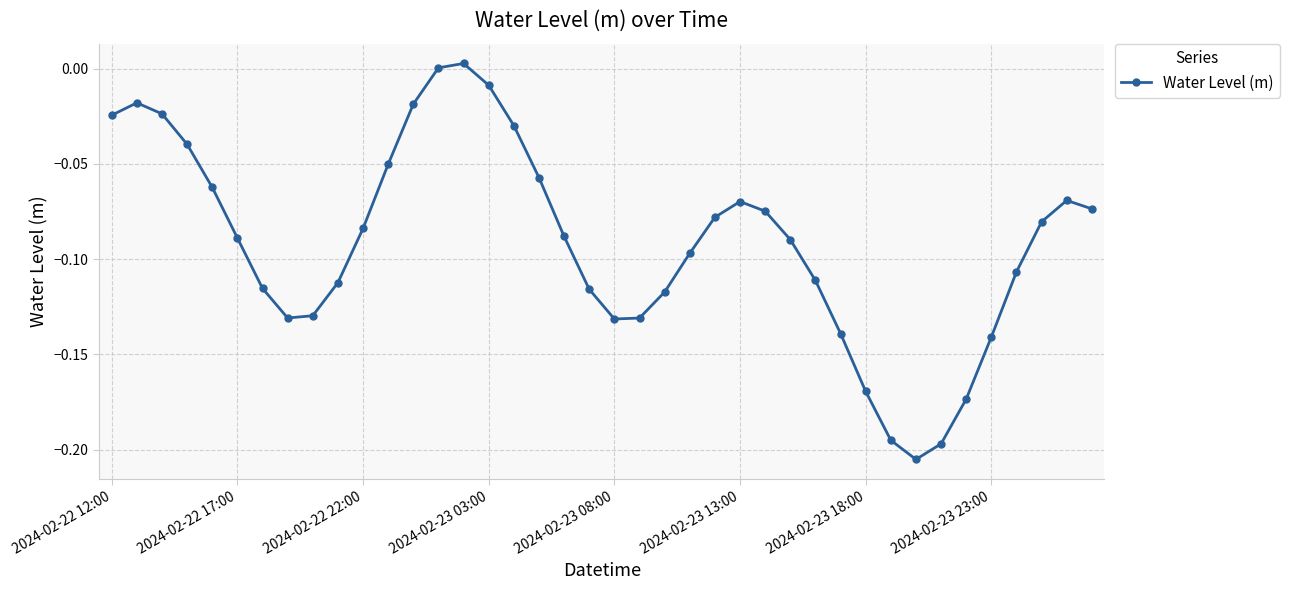

Does the chart have visible grid lines?

Yes